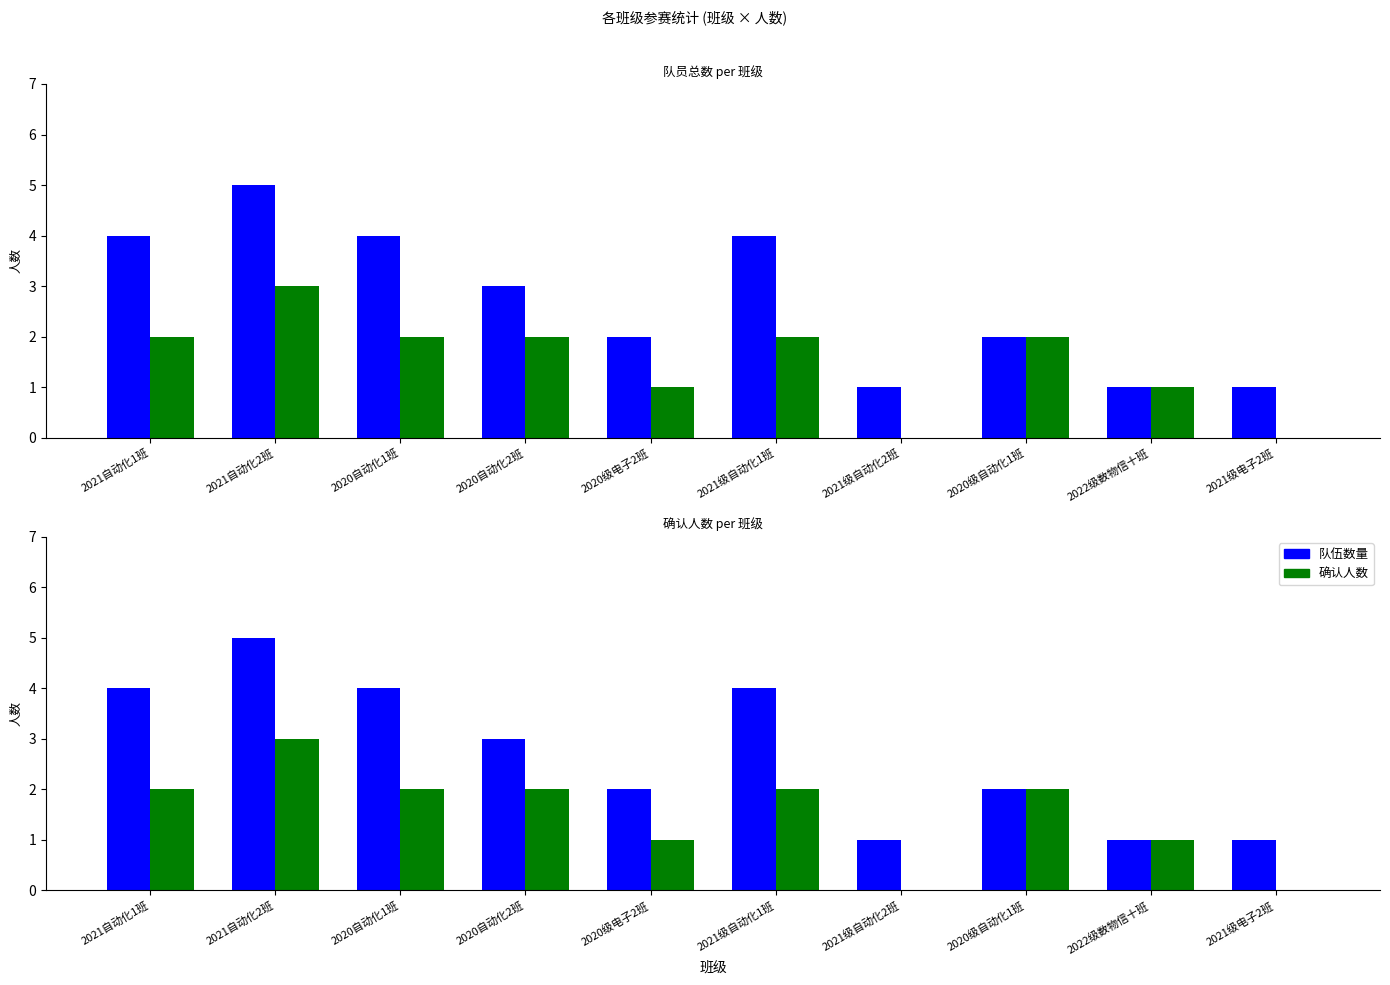

What is the difference between the second highest and minimum values in the 队伍数量 series?

3